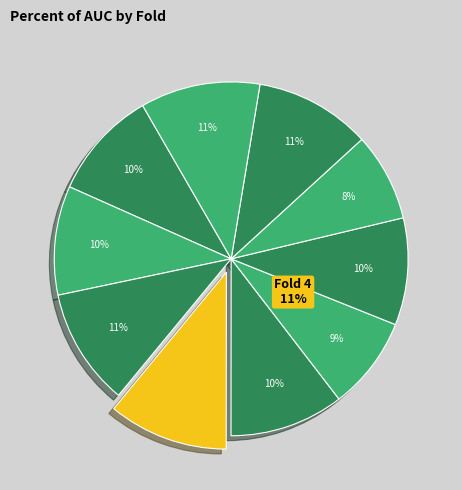

What is the largest slice in the pie chart?

Fold 4